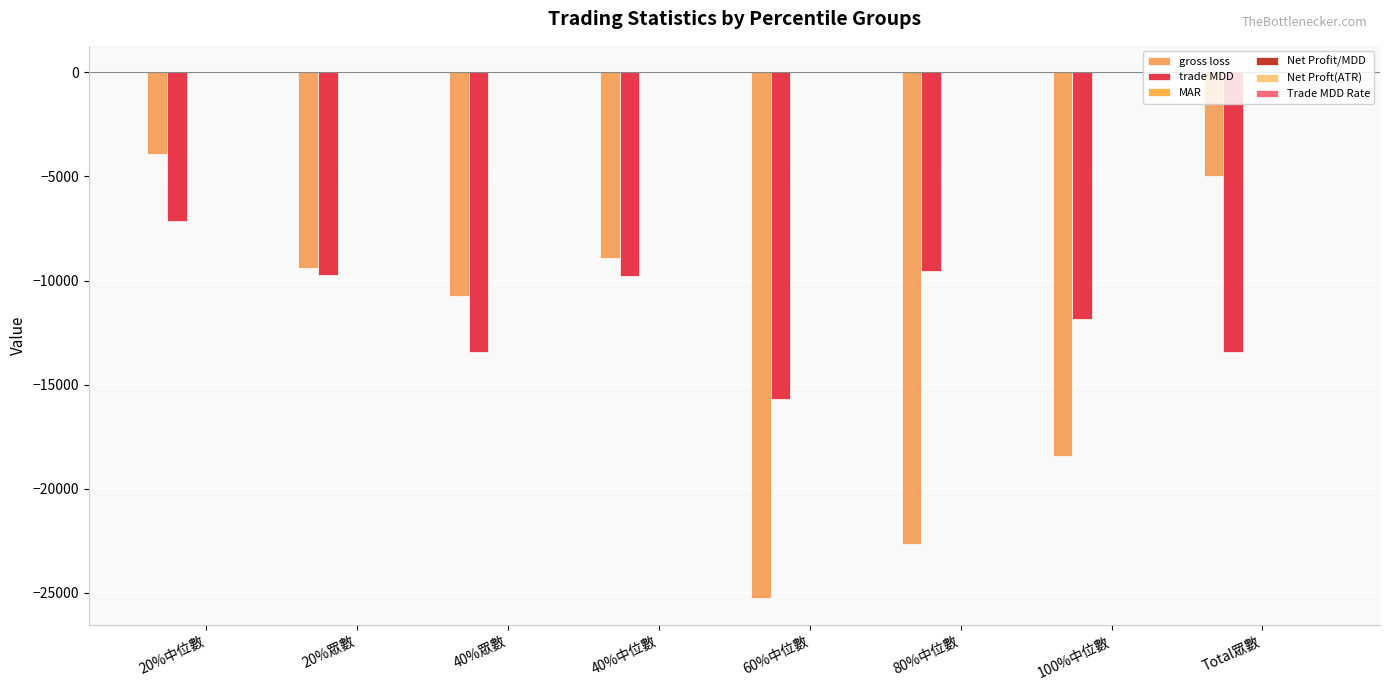

Are the bars grouped side by side (vs. stacked)?

Yes